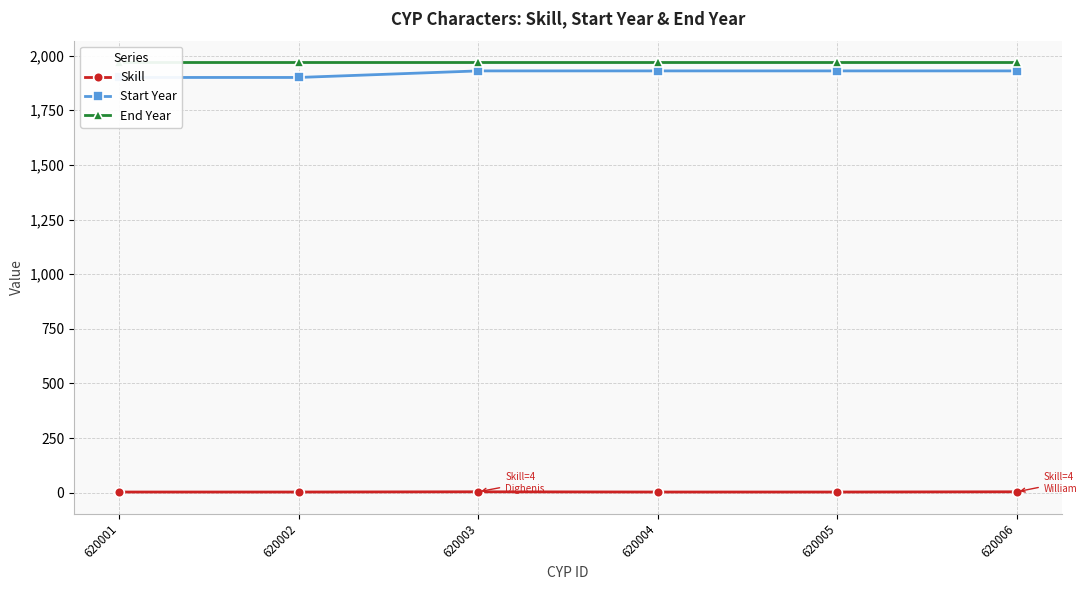

What is the lowest value of the Start Year series?

1900